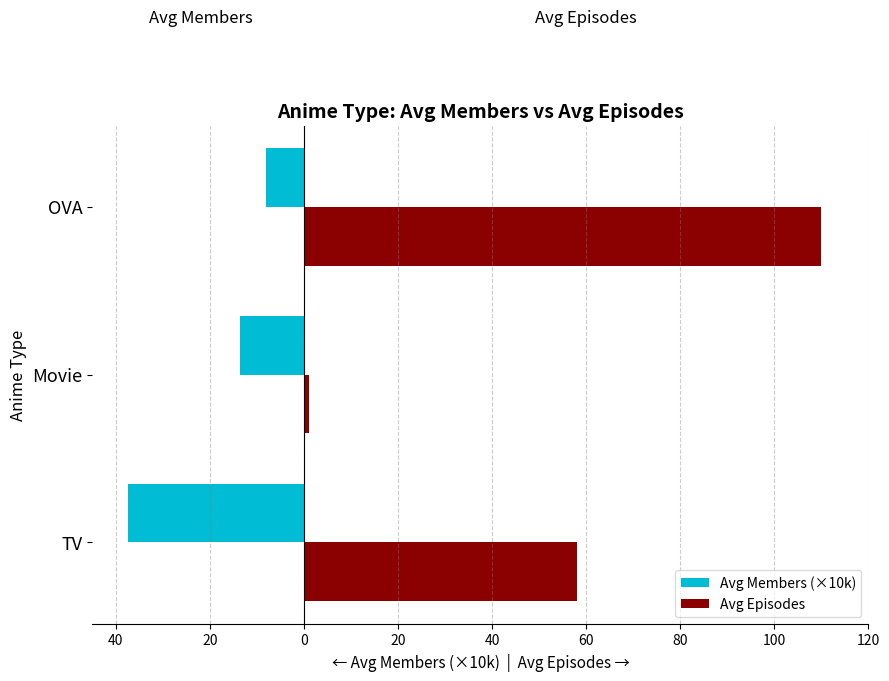

What is the highest value of the Avg Episodes series?

110.0